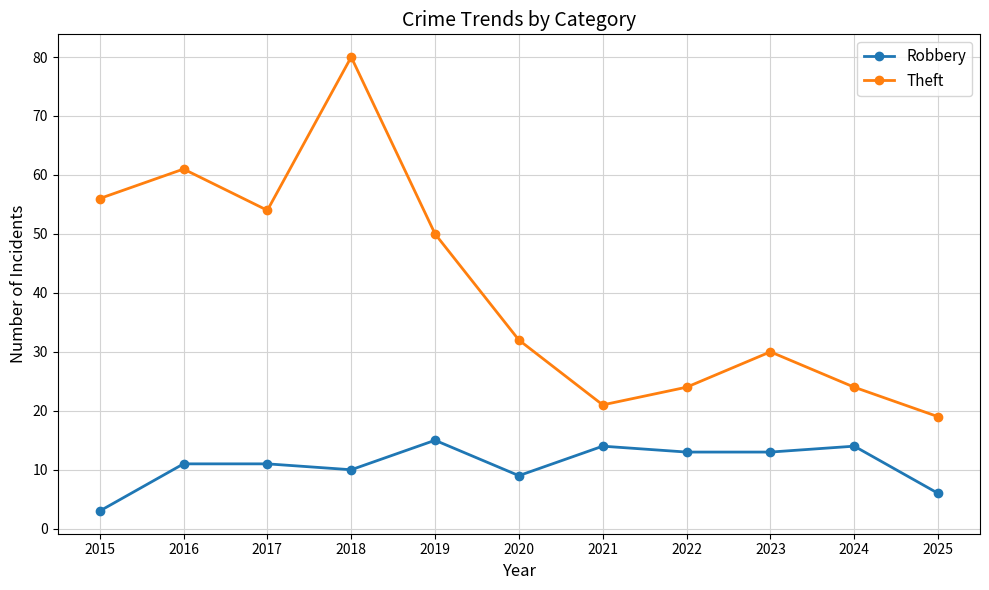

Reading right to left, list all the values displayed in this chart.

Robbery: 2025=6	2024=14	2023=13	2022=13	2021=14	2020=9	2019=15	2018=10	2017=11	2016=11	2015=3
Theft: 2025=19	2024=24	2023=30	2022=24	2021=21	2020=32	2019=50	2018=80	2017=54	2016=61	2015=56